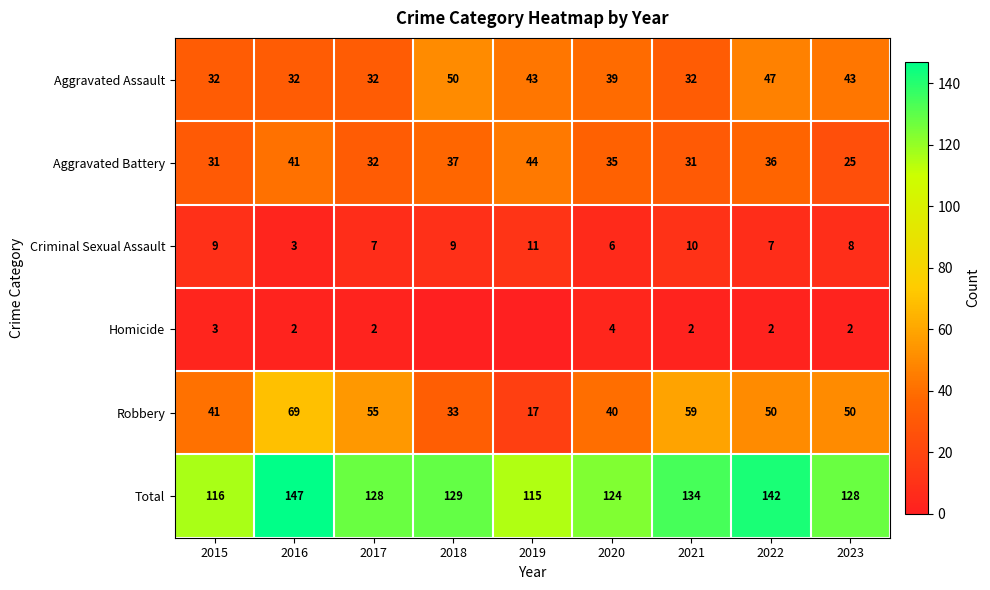

How many categories are shown in the chart?

9